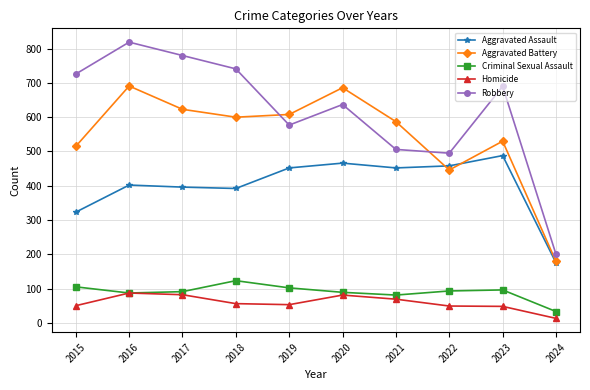

What is the value of the Aggravated Battery point at the 1st from the left?

515